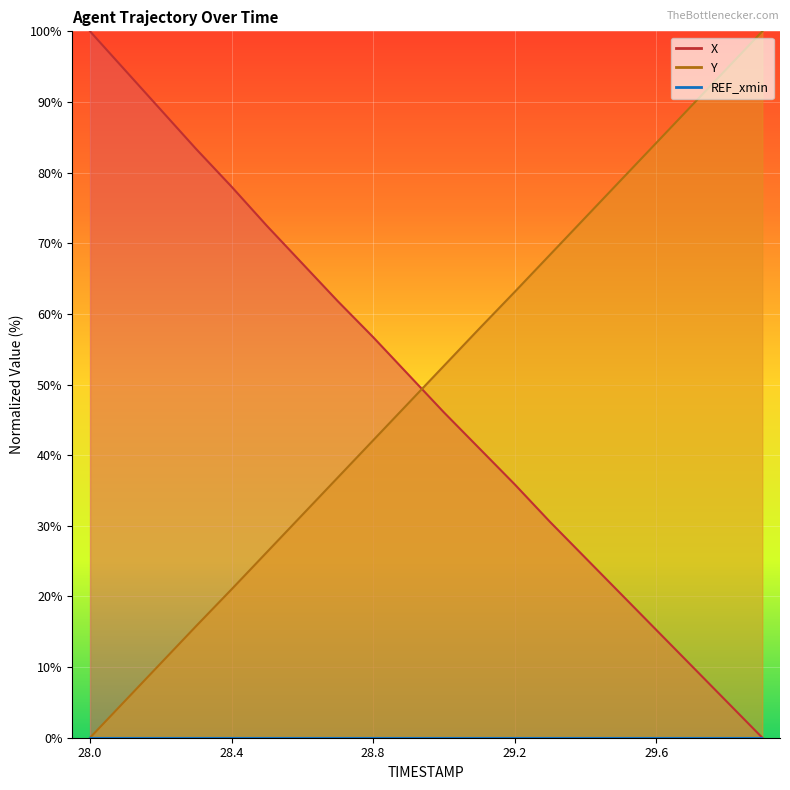

What position from the left is 29.8?

19